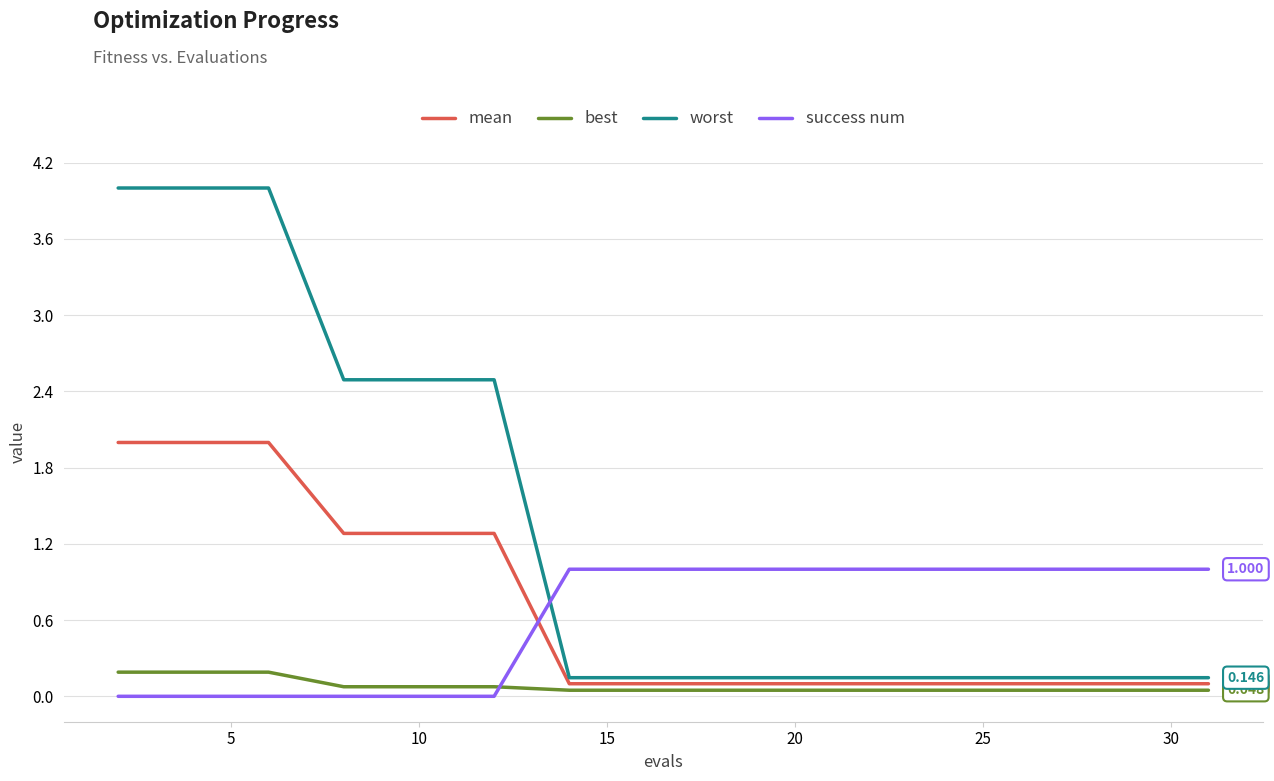

Which series has the largest total across all categories?

worst